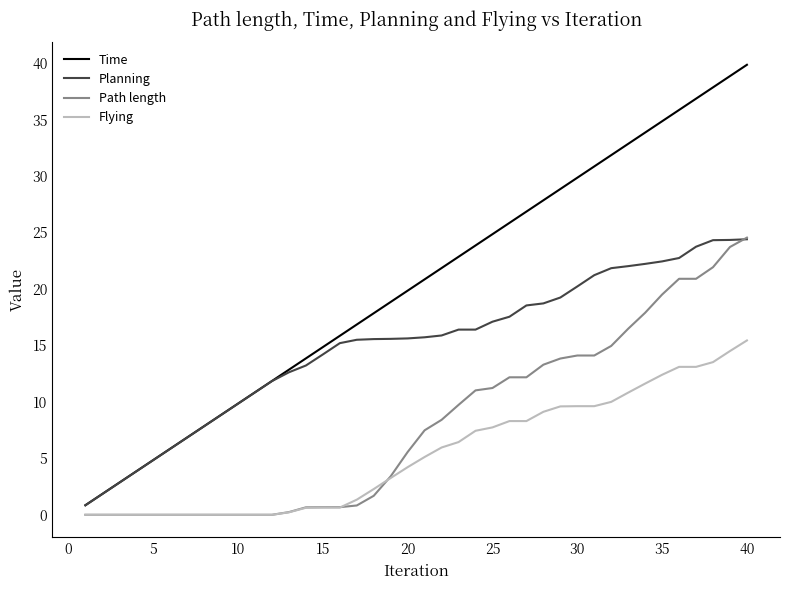

What is the highest value of the Path length series?

24.5